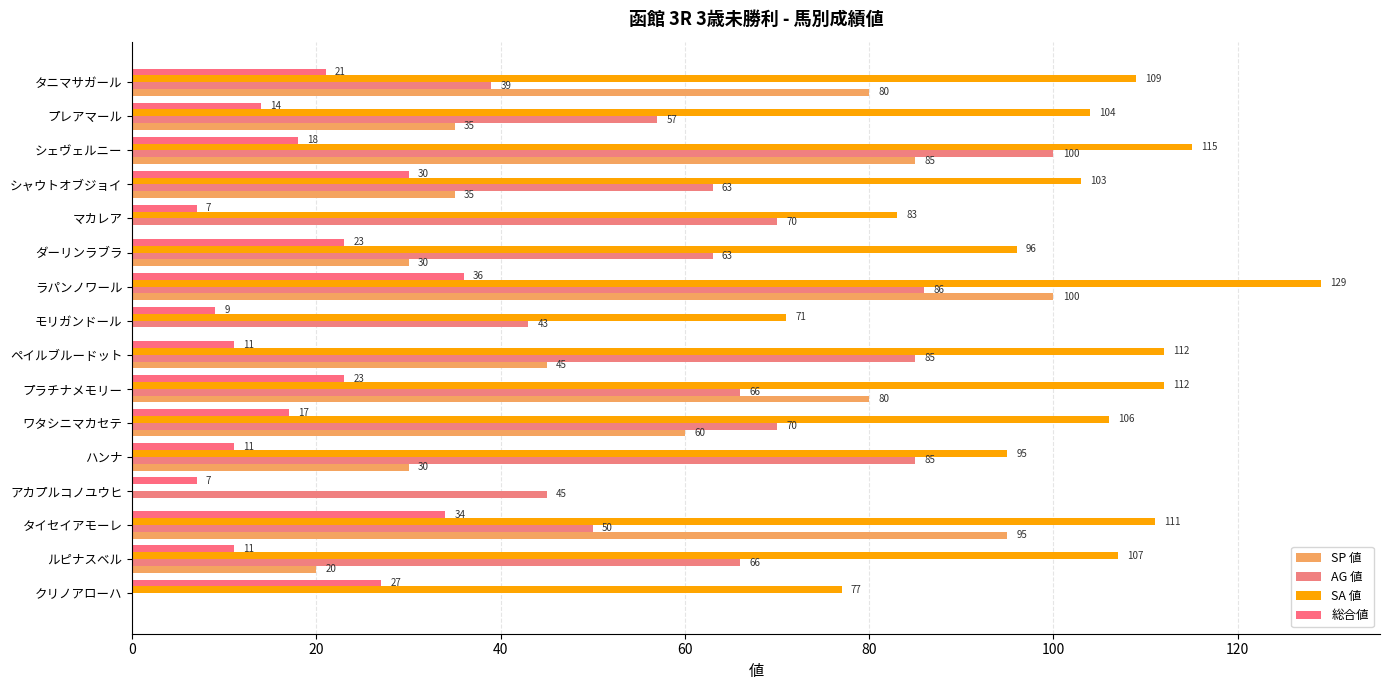

How many data points does each series have?

16